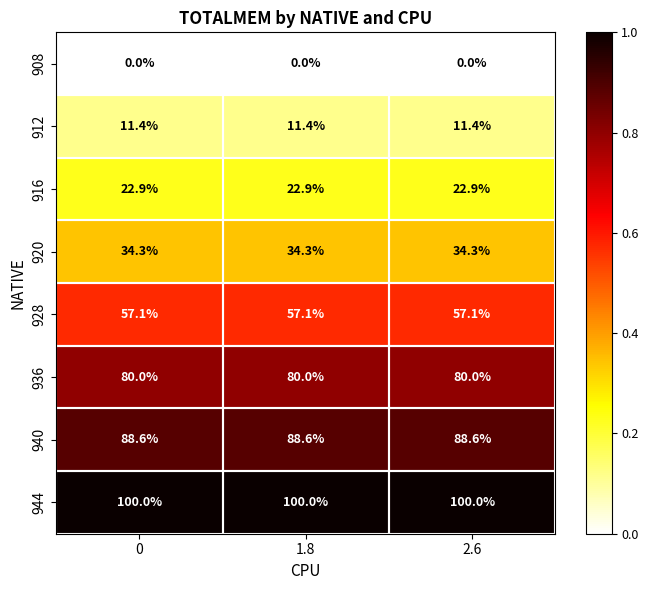

Rank the series at 0 from lowest to highest value.

908, 912, 916, 920, 928, 936, 940, 944